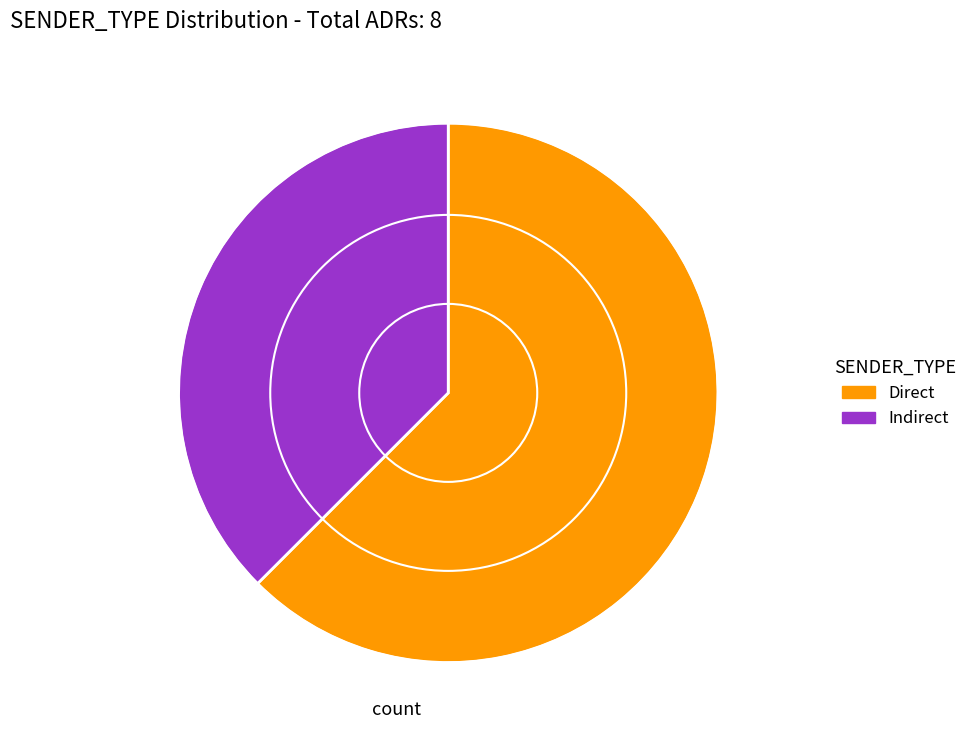

How many slices are in this pie chart?

2